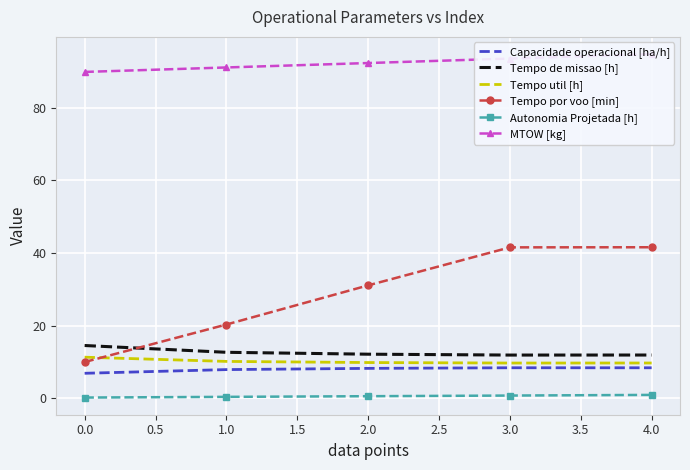

How many lines are shown in the chart?

6